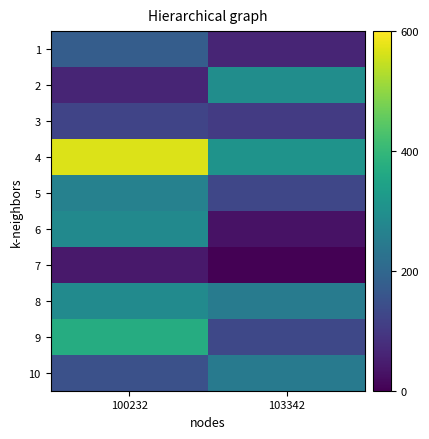

Reading left to right, extract all data points from this chart.

1: 100232=175911	103342=60986
2: 100232=62749	103342=293123
3: 100232=121953	103342=103451
4: 100232=568609	103342=307727
5: 100232=262870	103342=127109
6: 100232=285840	103342=29833
7: 100232=40739	103342=0
8: 100232=287765	103342=250355
9: 100232=372002	103342=129722
10: 100232=149189	103342=247650